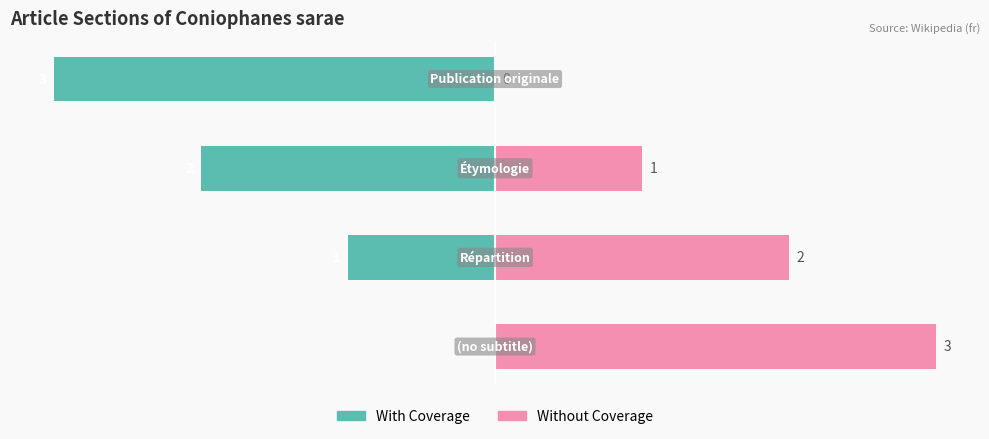

What is the average value of the Without Coverage series?

2